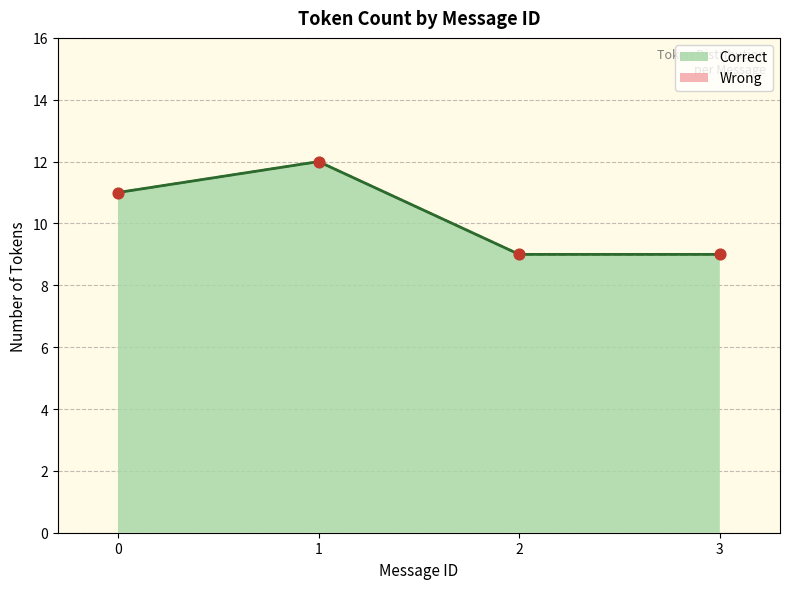

At how many categories does at least one series exceed 10?

2